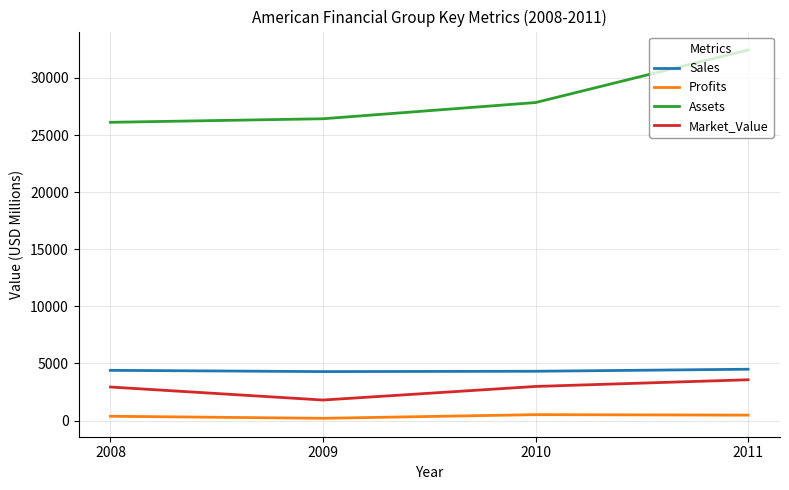

Read the Market_Value value at 2010, to the nearest 10.

2990